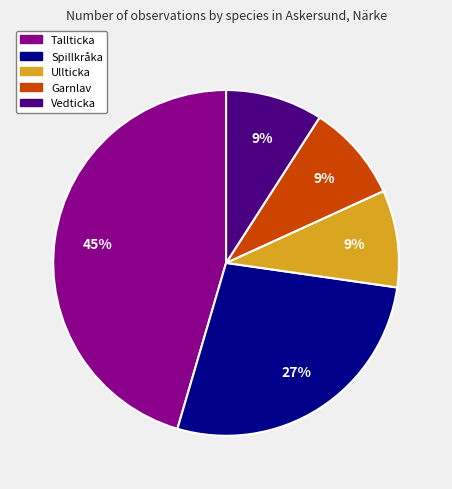

To the nearest percent, what is the difference between the largest and smallest slice percentages?

36%